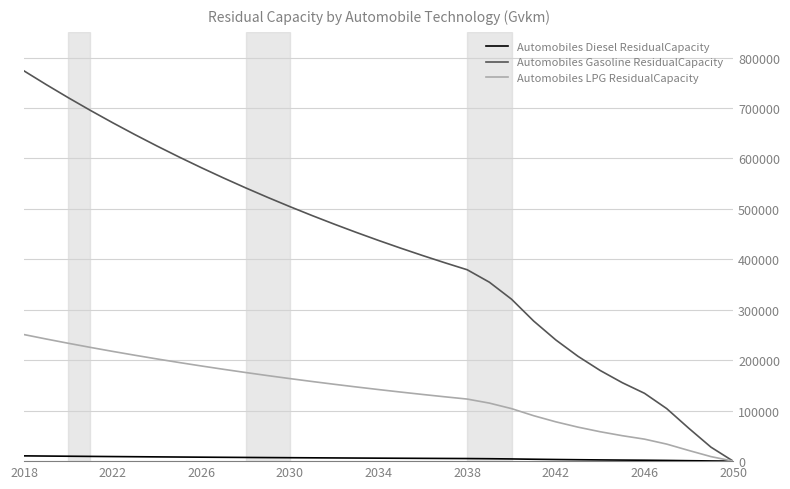

Count the number of data series in this chart.

3